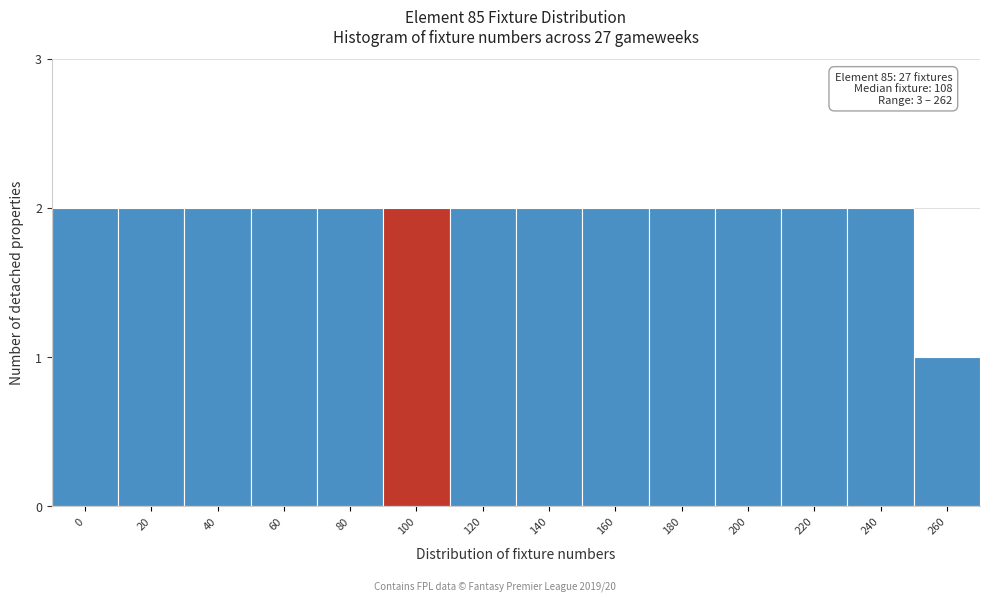

Reading right to left, extract all data points from this chart.

1	2	2	2	2	2	2	2	2	2	2	2	2	2